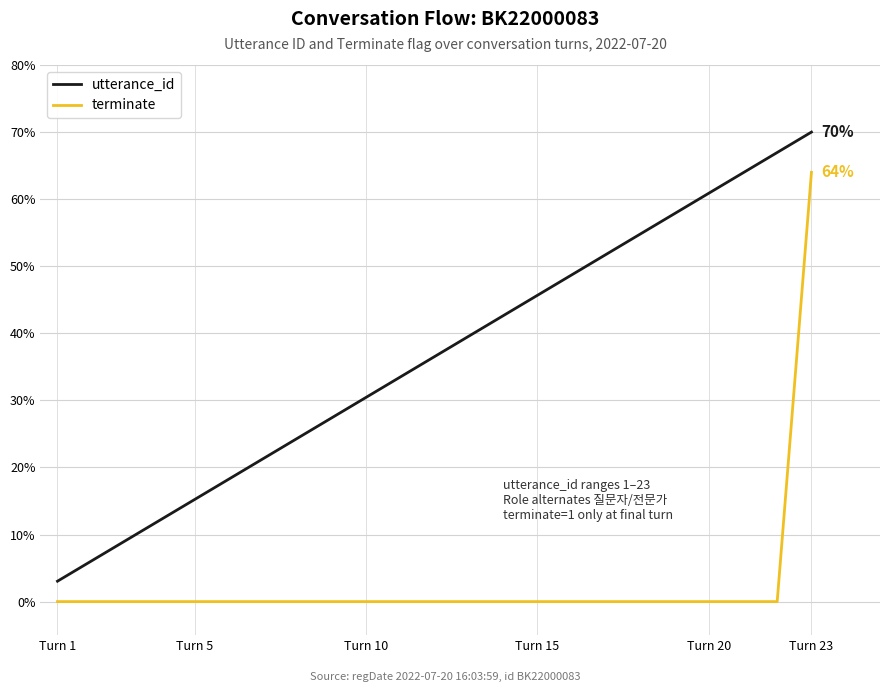

Which series has the largest total across all categories?

utterance_id